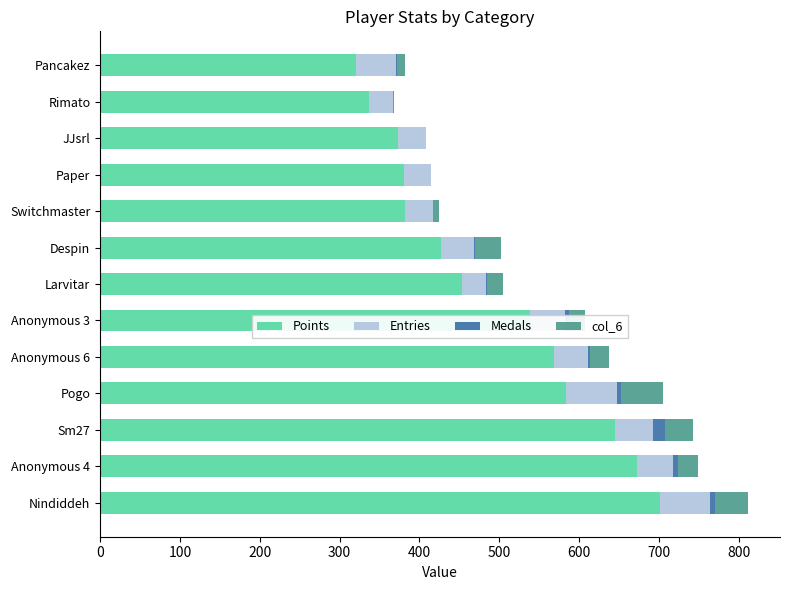

True or false: Points has a value of 701 at Nindiddeh.

True